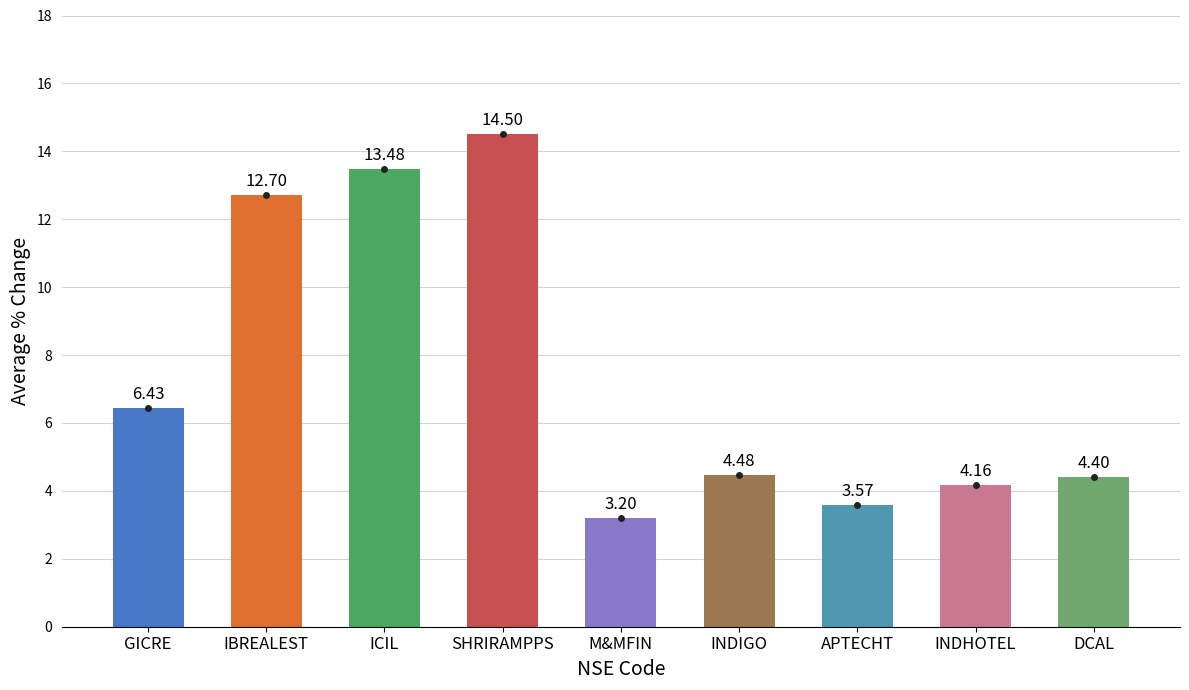

What is the sum of the values at SHRIRAMPPS and M&MFIN?

17.7